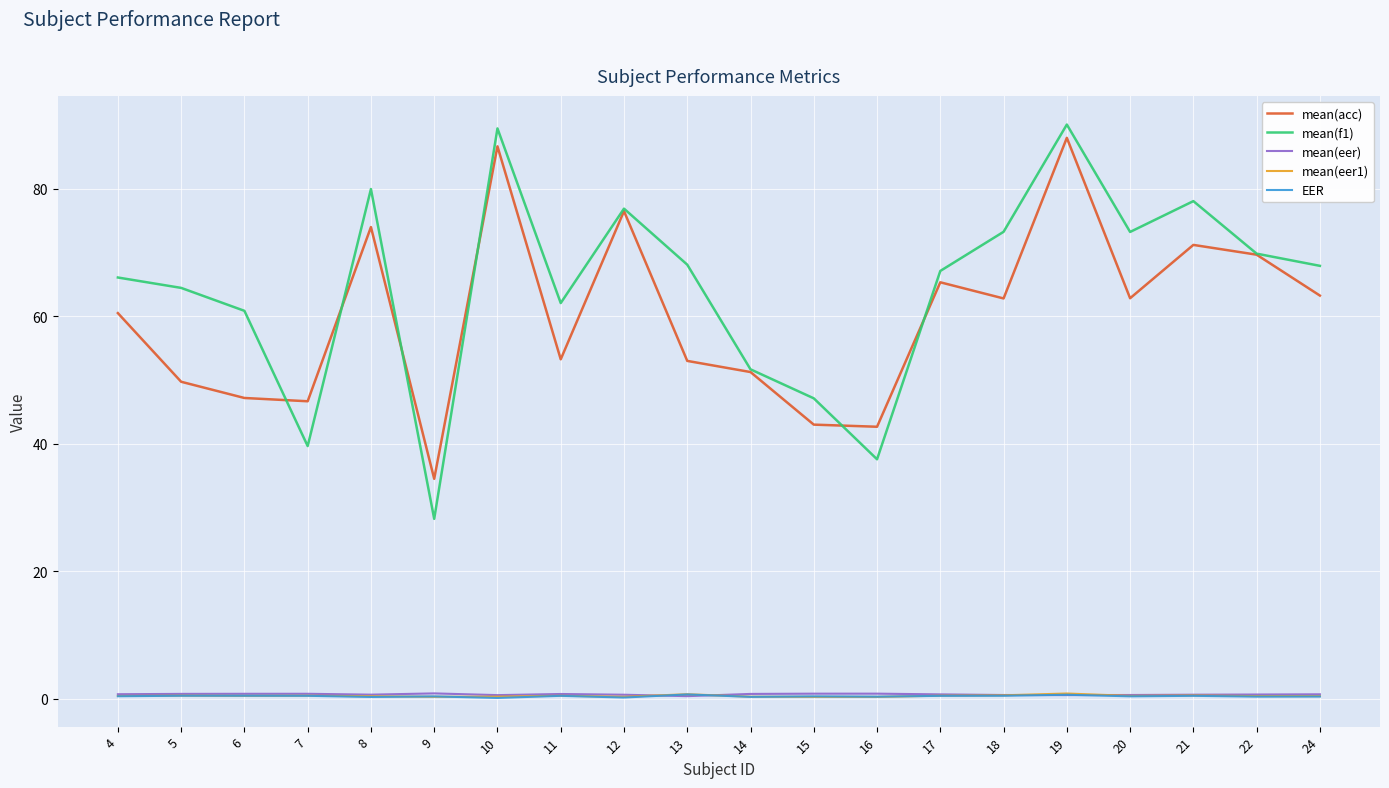

Which series has the largest range (max minus min)?

mean(f1)